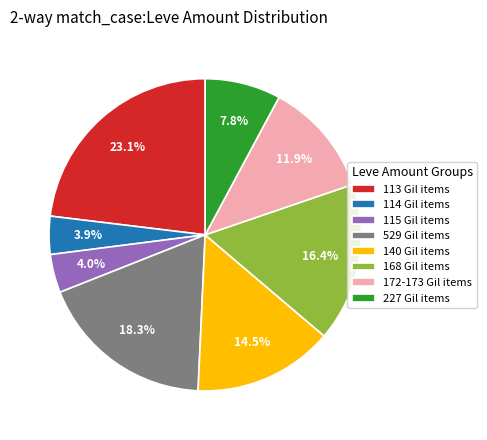

How many segments does this pie chart have?

8